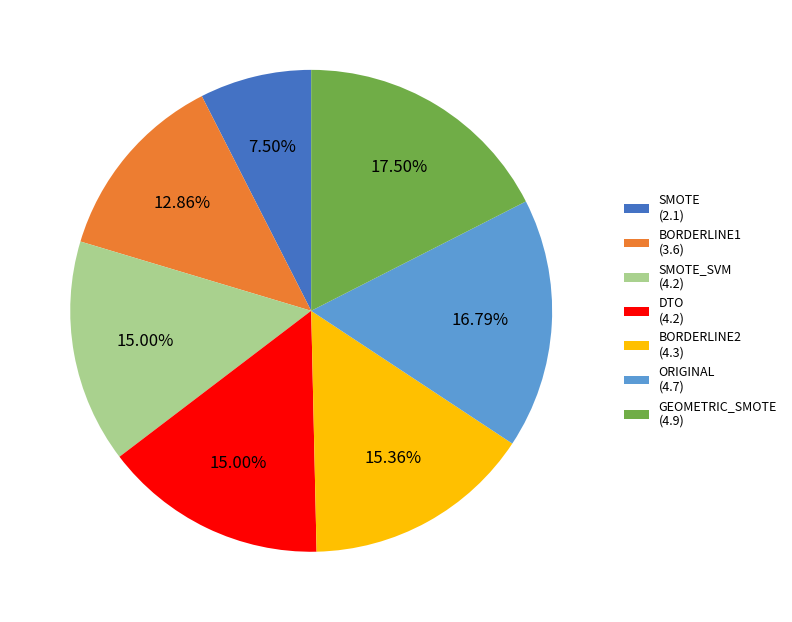

To the nearest percent, what is the average slice percentage?

14%